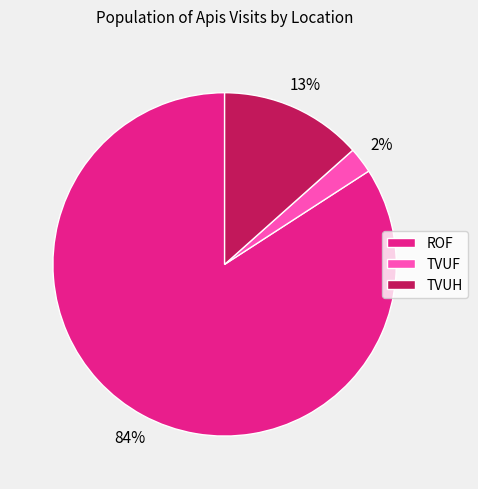

To the nearest percent, what is the difference between the TVUF and TVUH slice percentages?

11%